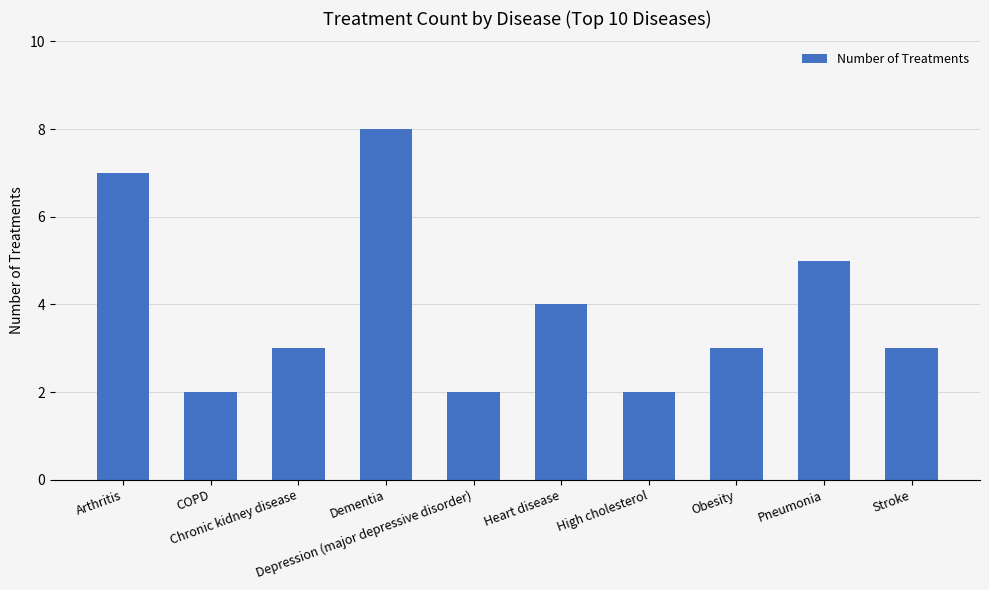

What is the average value?

4